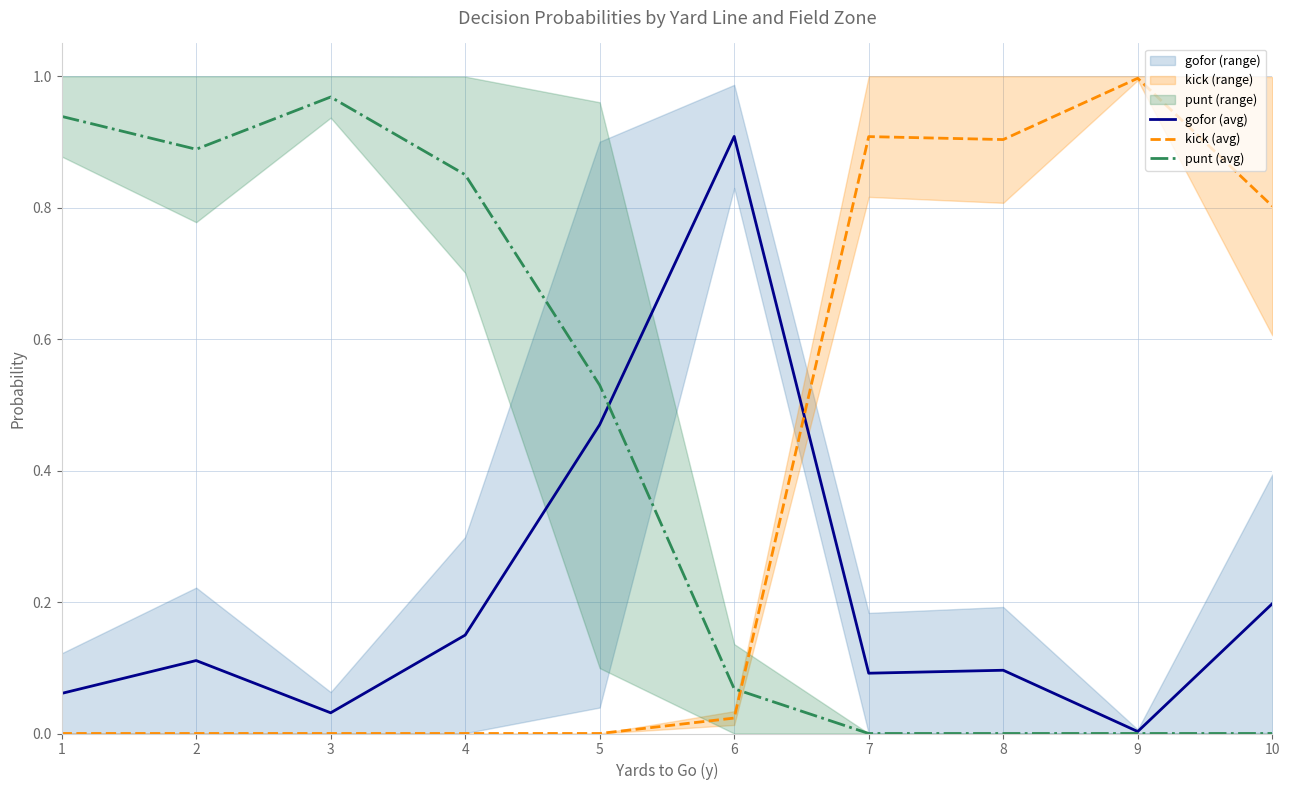

The value of gofor (avg) at 2 is 0.0. True or false?

False